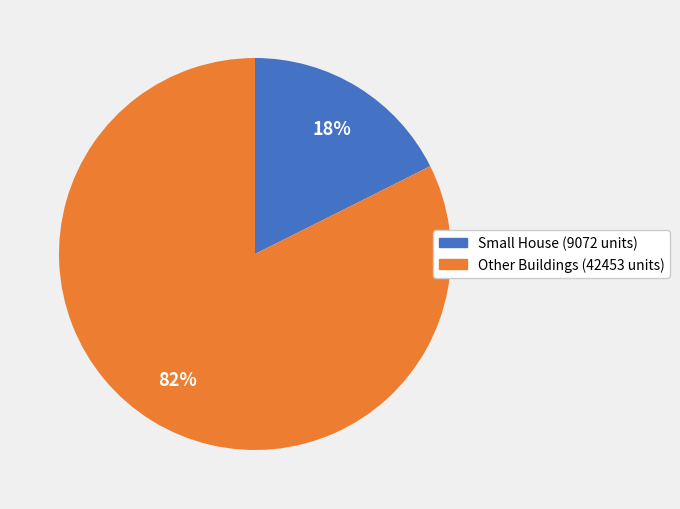

Does any single category account for the majority?

Yes